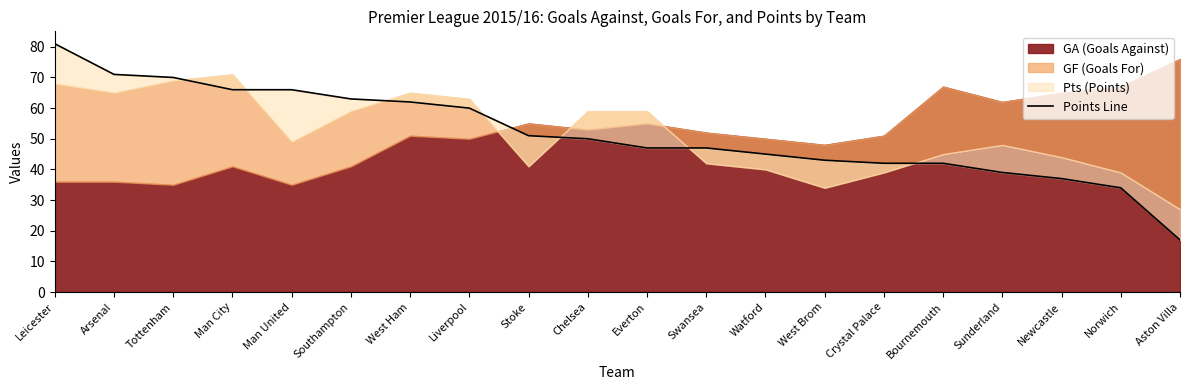

Is it true that the value at Southampton is 63?

True